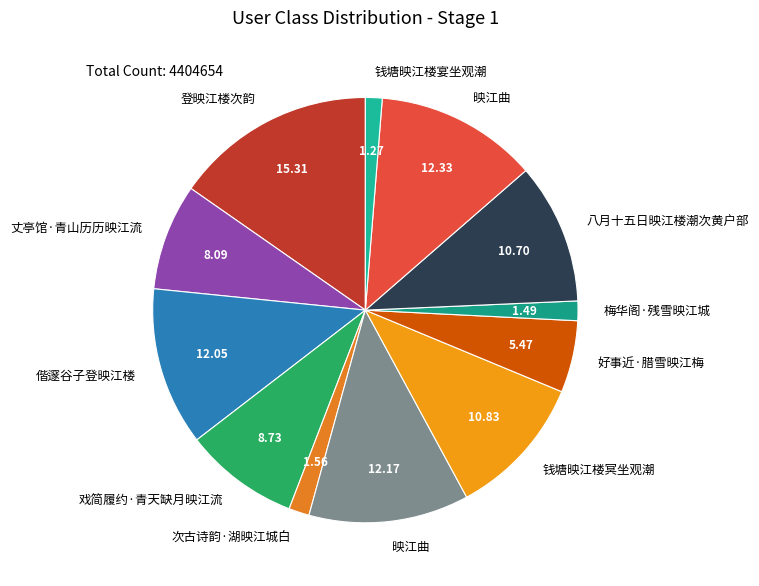

How many slices are in this pie chart?

12